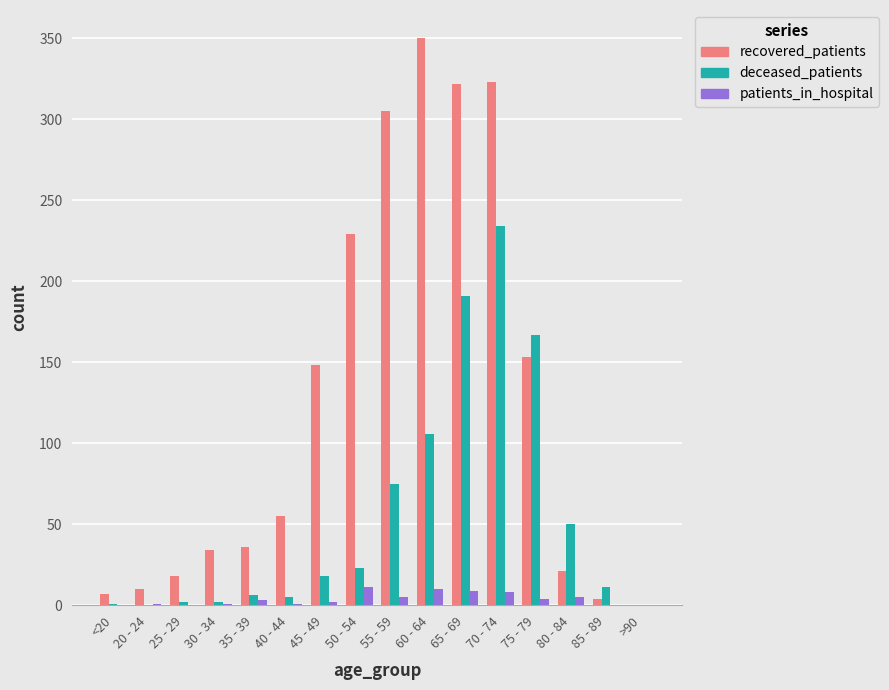

The value of deceased_patients at 70 - 74 is 384. True or false?

False